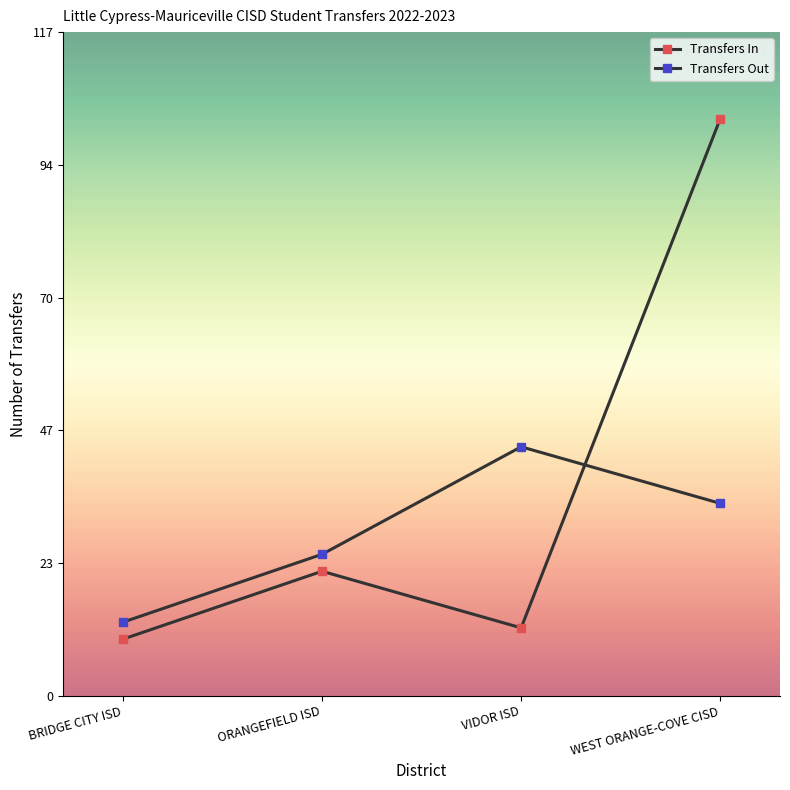

Which series has the largest total across all categories?

Transfers In